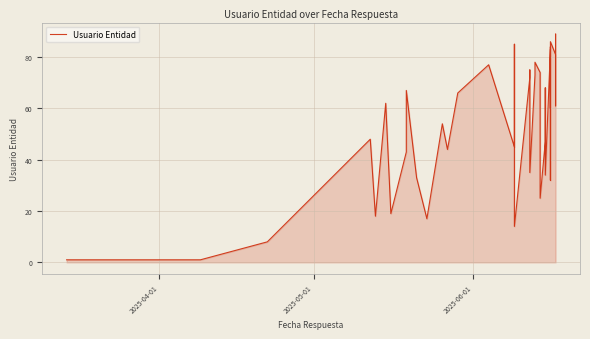

What is the value of the 27th point from the left?

25